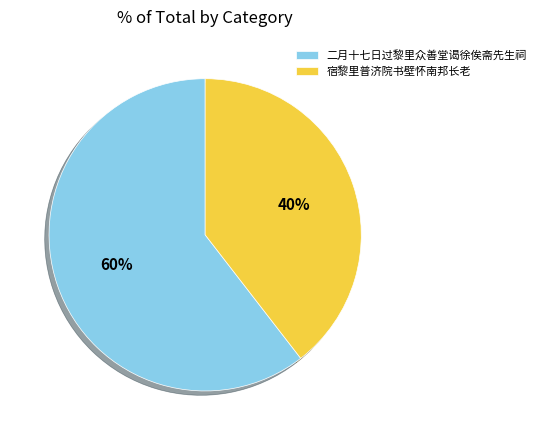

Which slice represents more than half of the pie?

二月十七日过黎里众善堂谒徐俟斋先生祠